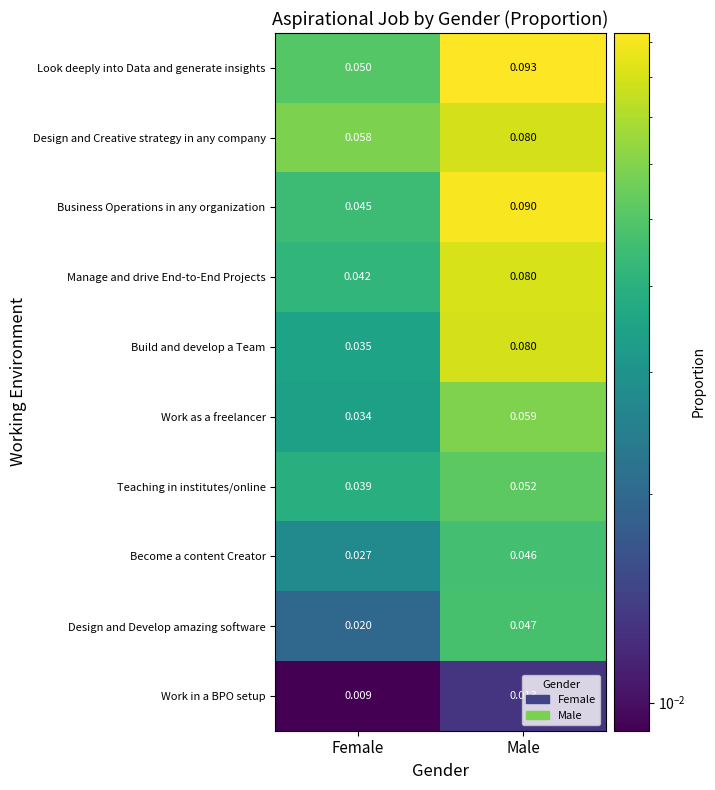

Which category has the lowest value in the Become a content Creator series?

Female